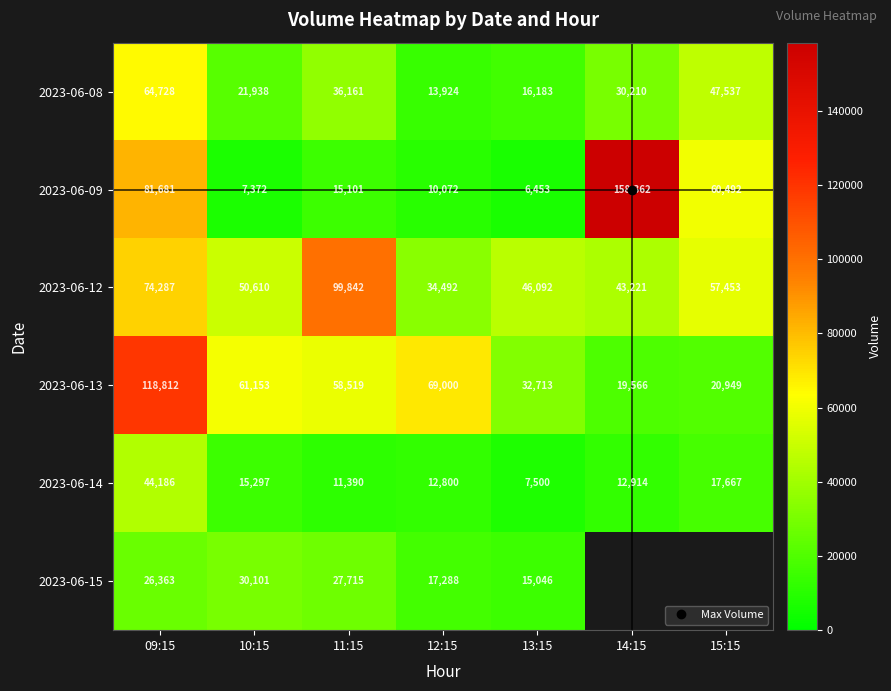

Is it true that 2023-06-14 equals 22562.8 at 14:15?

False